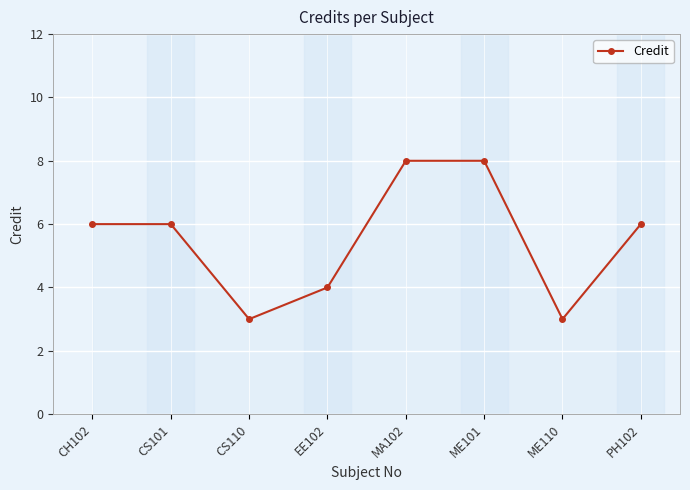

Does the chart have visible grid lines?

Yes